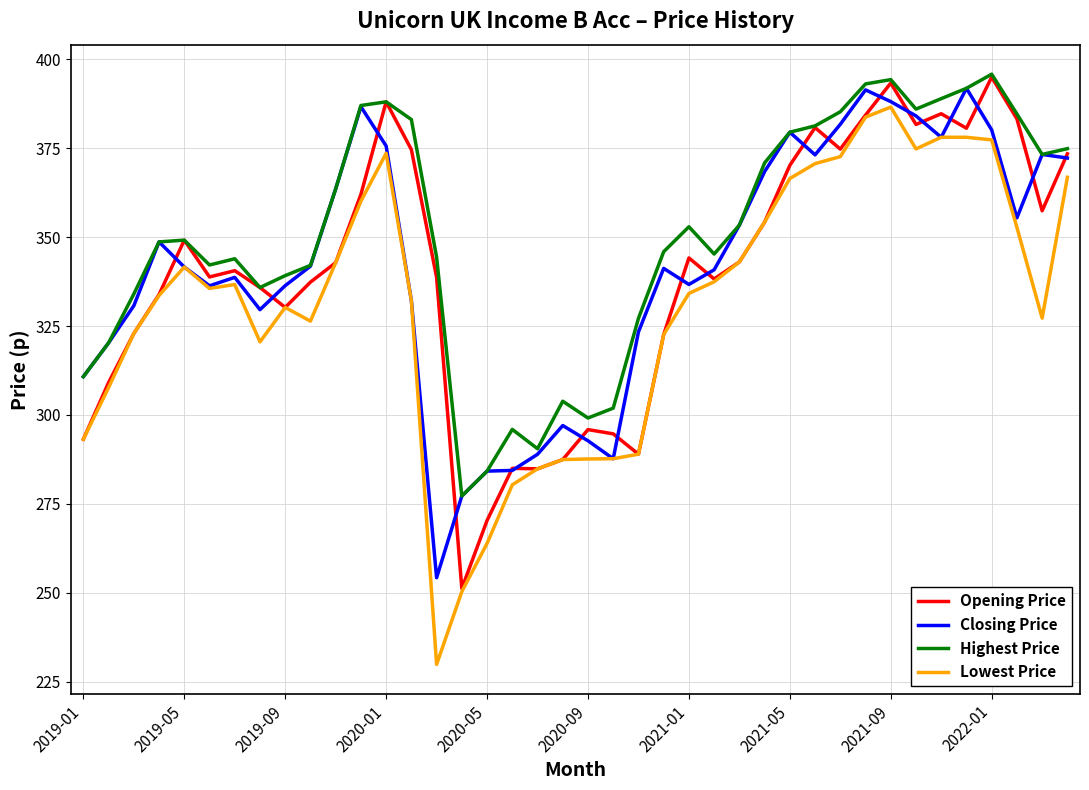

Which series has the widest spread of values?

Lowest Price